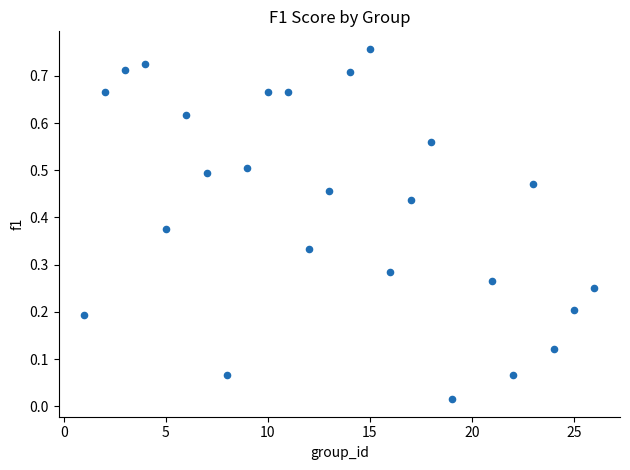

What is the range of X values (max minus min)?

25.0